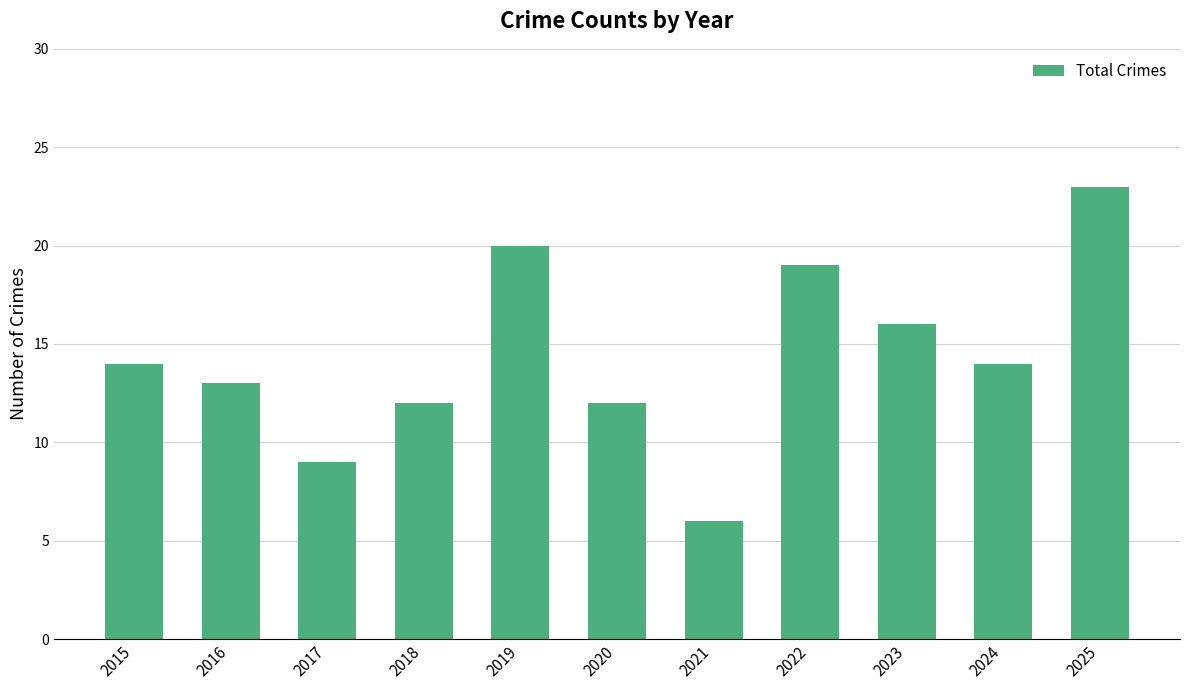

What is the value of the 1st bar from the left?

14